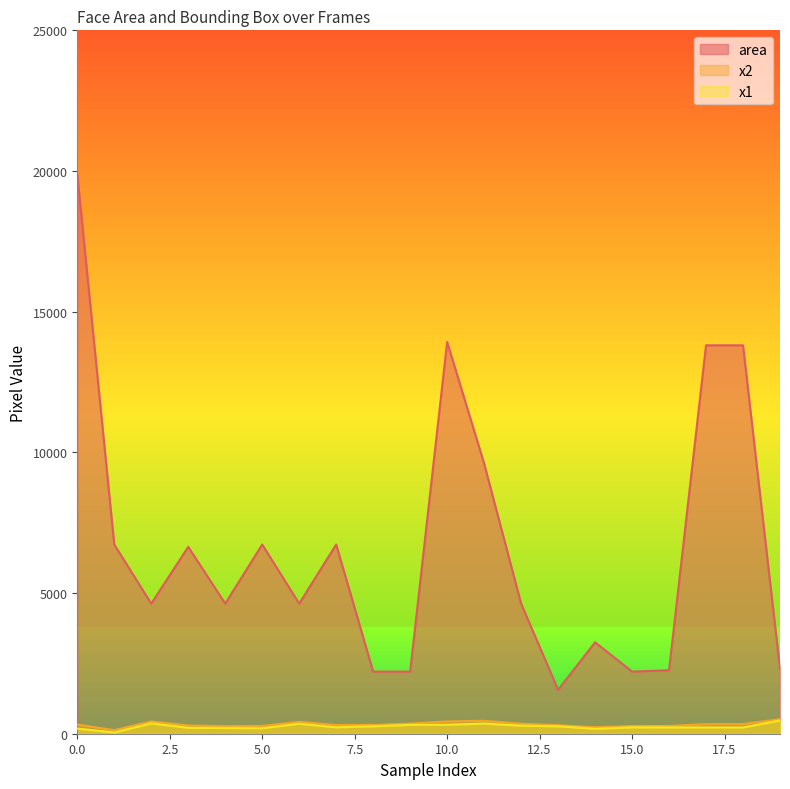

What is the highest value of the x2 series?

519